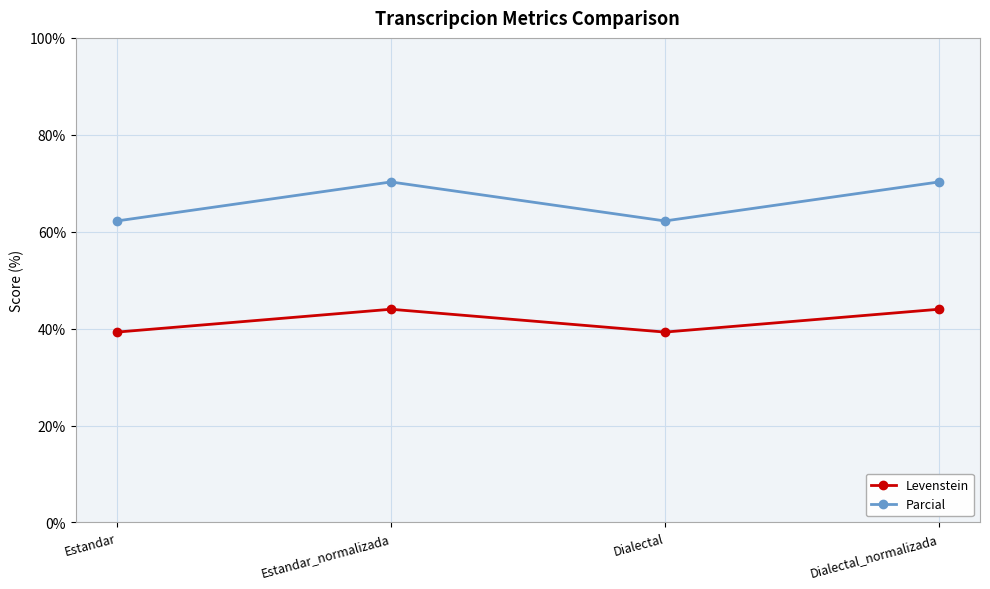

True or false: Parcial and Levenstein intersect in this chart.

False